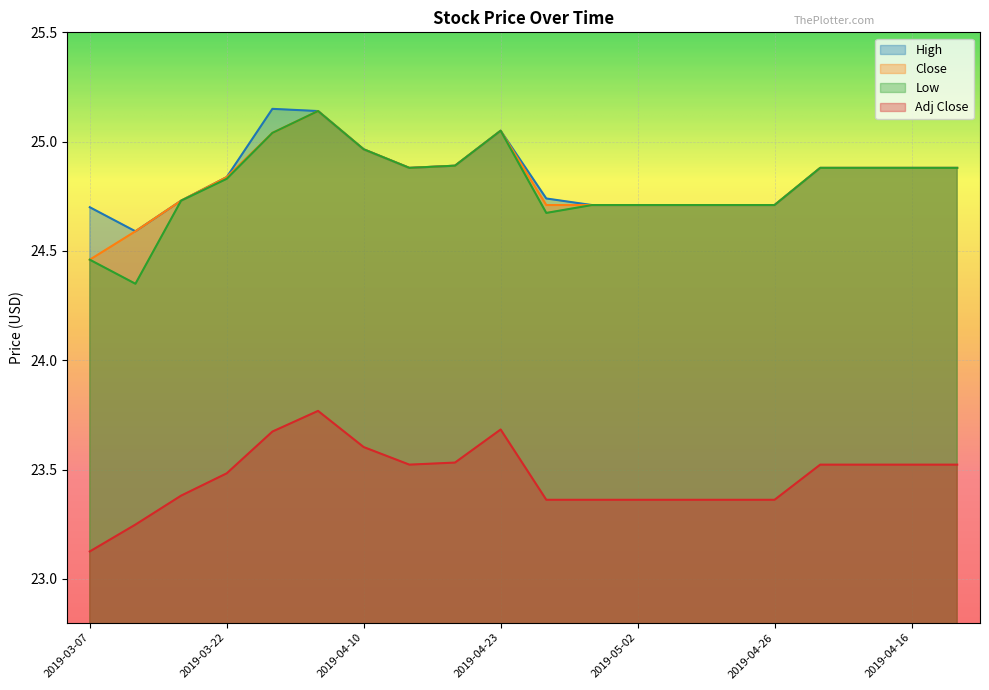

Which series has the widest spread of values?

Low